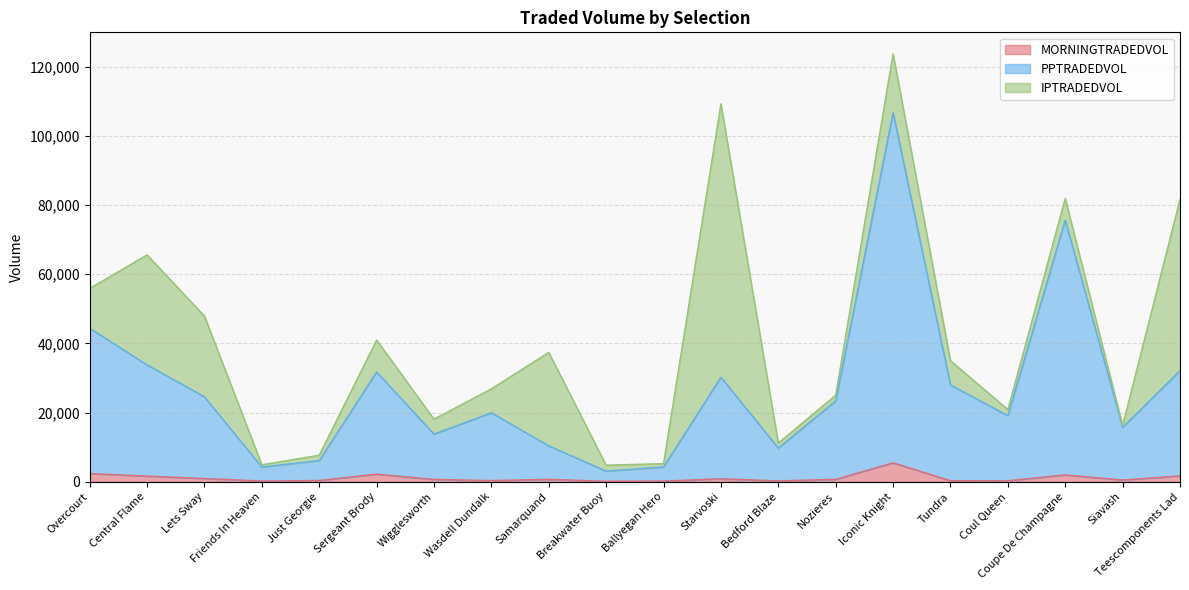

Does the chart have visible grid lines?

Yes